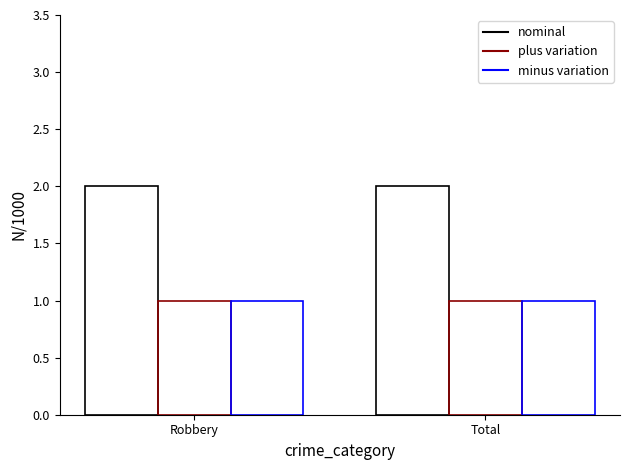

What is the total value across all series at Total?

4